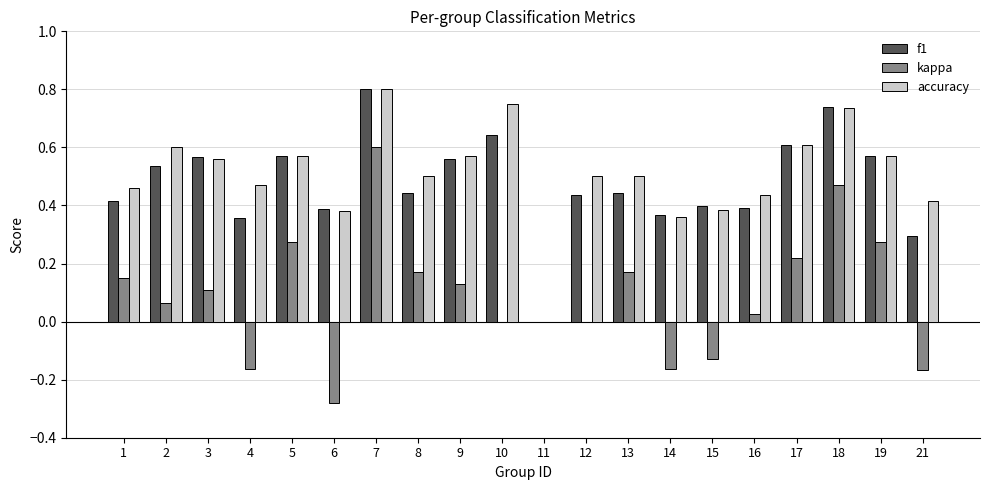

Which label corresponds to the largest value in the chart?

7